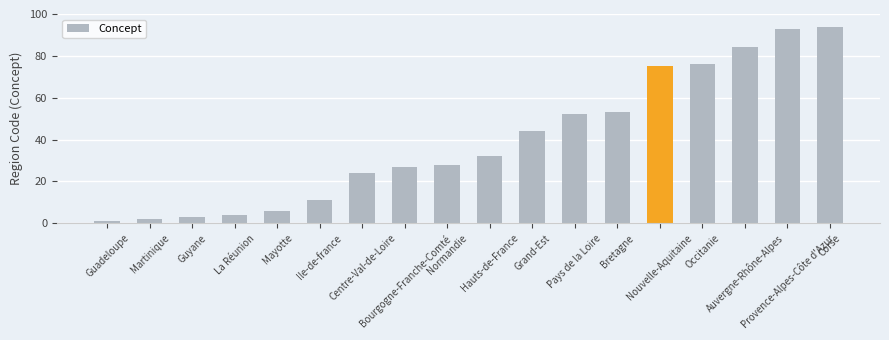

What is the difference between the second highest and minimum values?

92